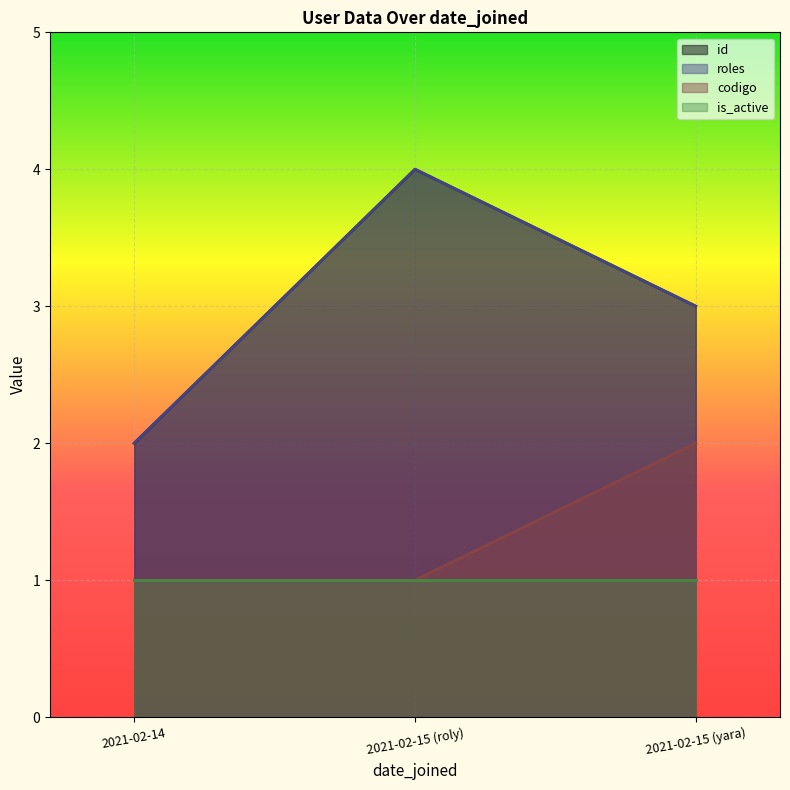

True or false: id has a value of 4 at 2021-02-15 (yara).

False